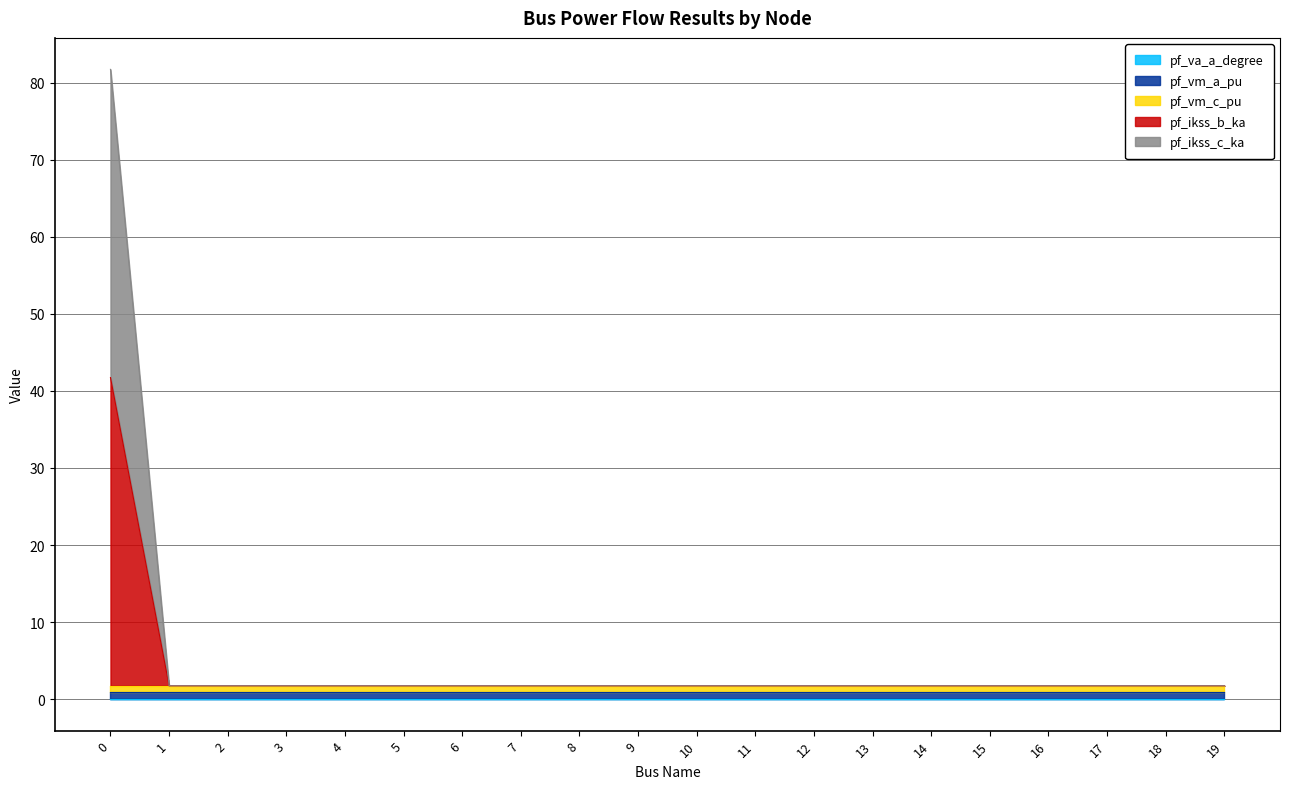

Does the chart have visible grid lines?

Yes